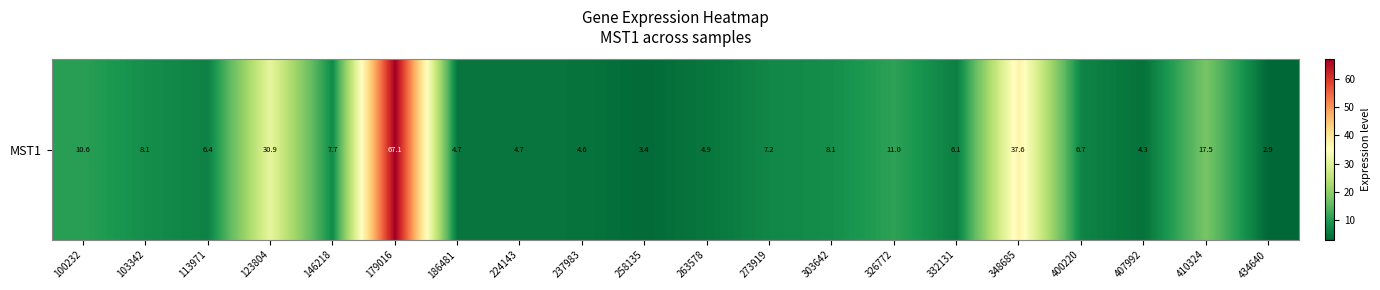

How many data points are less than 7?

10